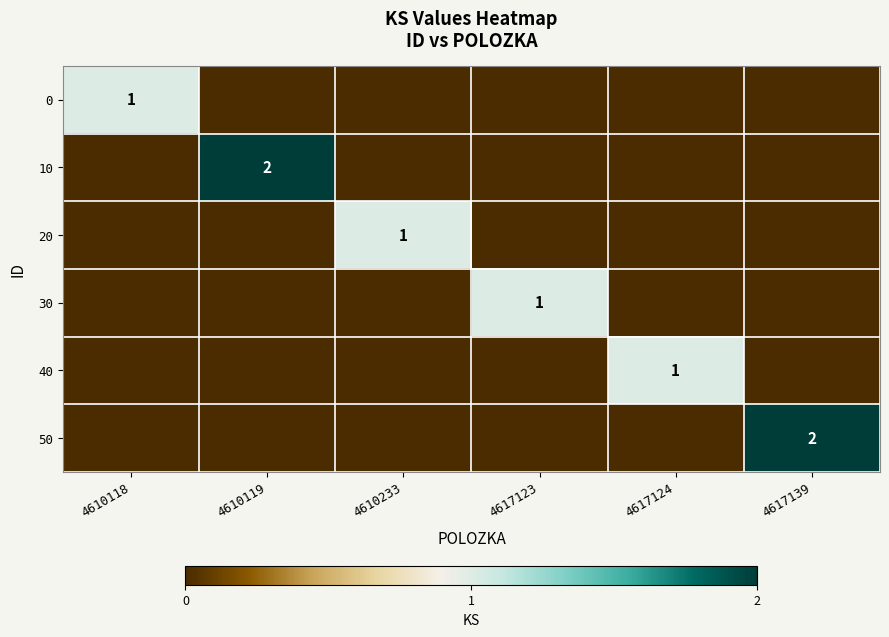

Where is 0 nearest to the value 0?

4610119